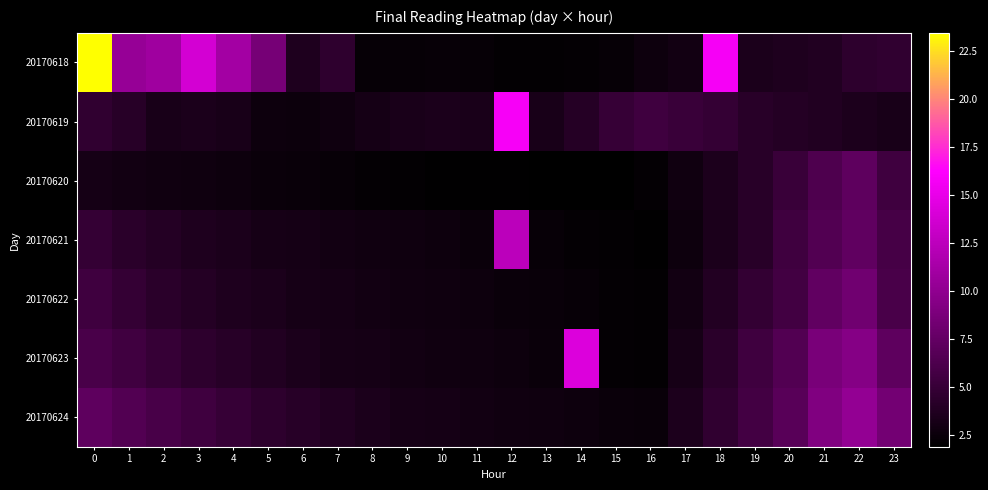

Which series has the widest spread of values?

row_0